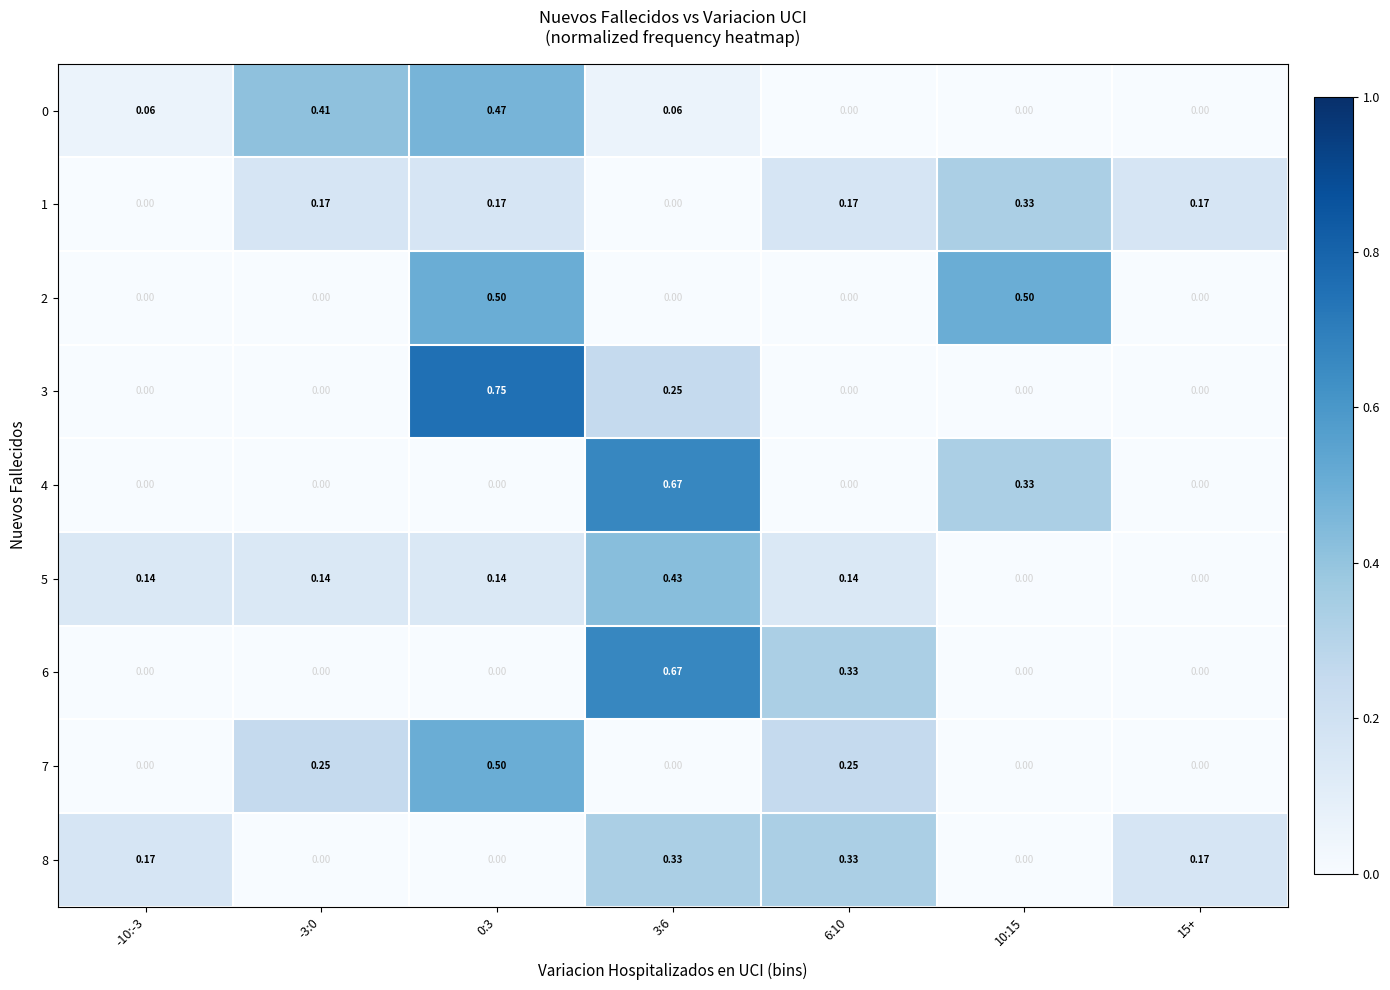

Is the value of 1 at 15+ greater than the value of 6 at 15+?

Yes